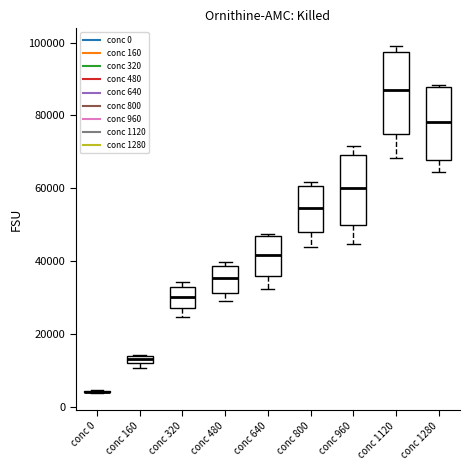

Which box is the tallest, from its lower edge to its upper edge?

conc 1120